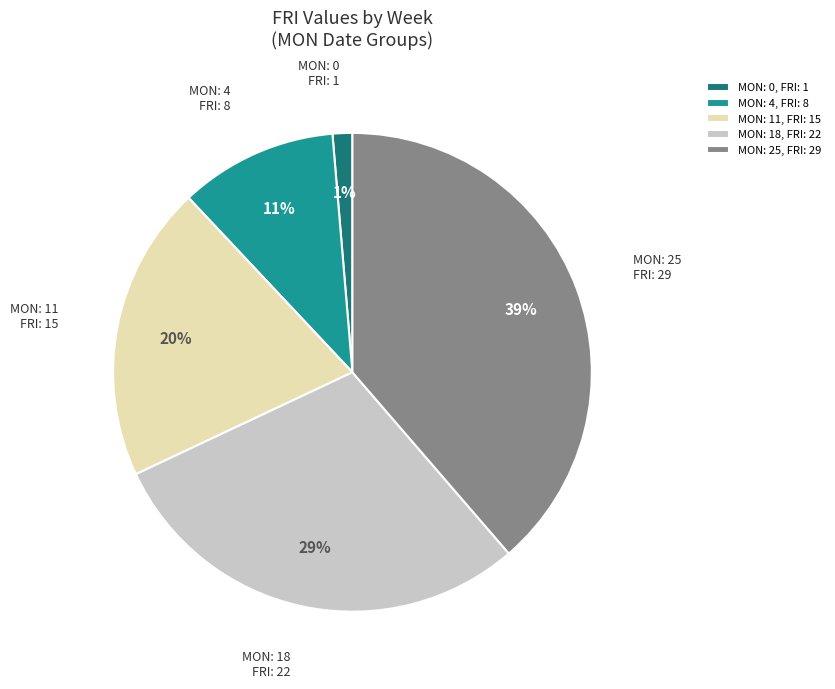

Rank the categories by value from lowest to highest.

MON: 0, FRI: 1, MON: 4, FRI: 8, MON: 11, FRI: 15, MON: 18, FRI: 22, MON: 25, FRI: 29